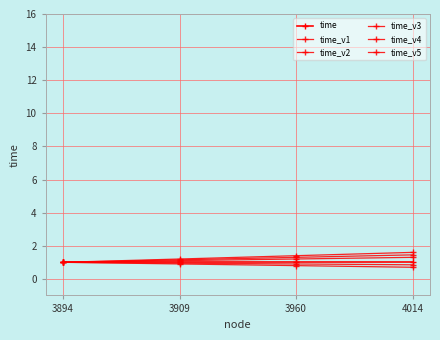

Which has a higher value, 3960 or 3894?

3960